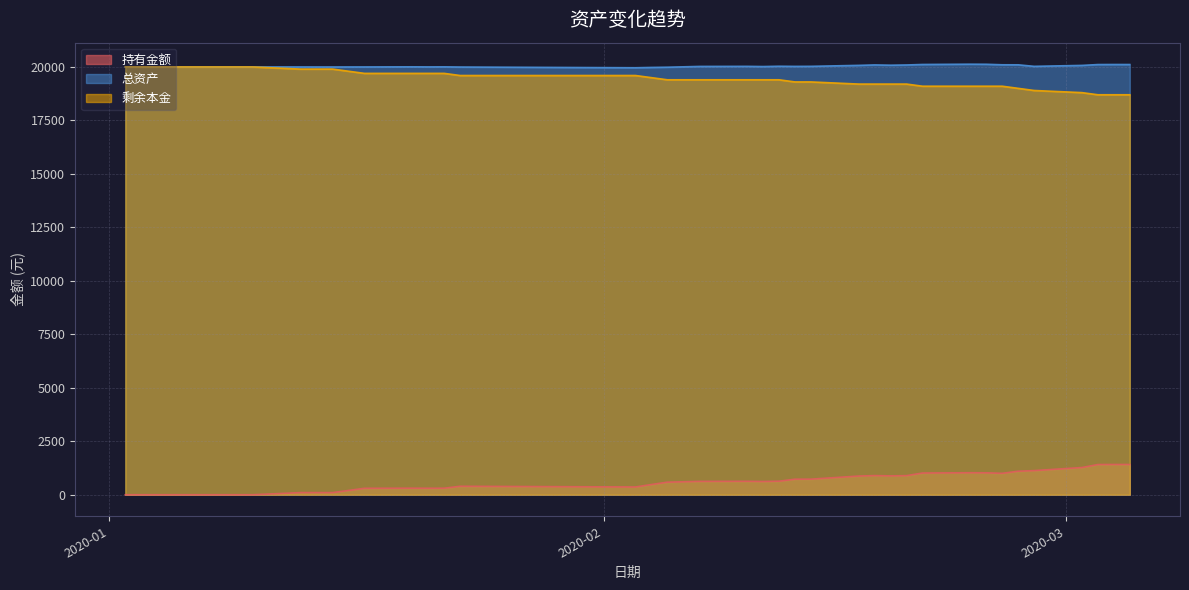

What is the difference between the maximum and second lowest values in the 剩余本金 series?

1300.0